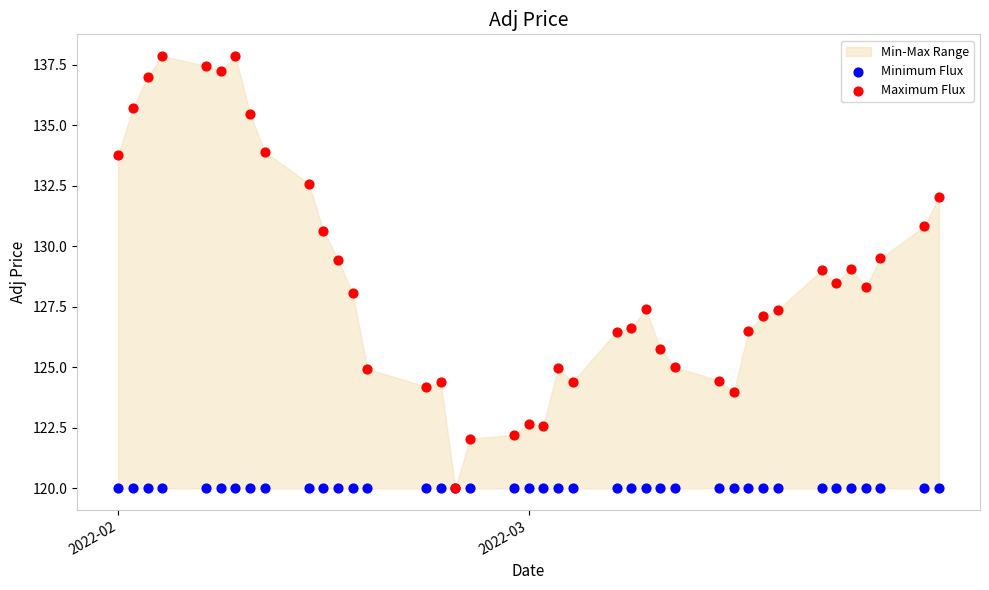

Which series has the largest Y range (max minus min)?

Maximum Flux